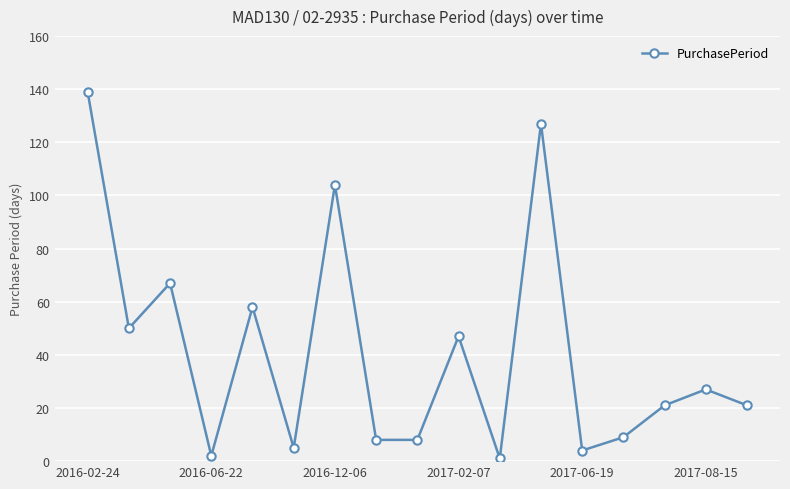

How many interior local peaks (higher than both neighbors) does the data have?

6